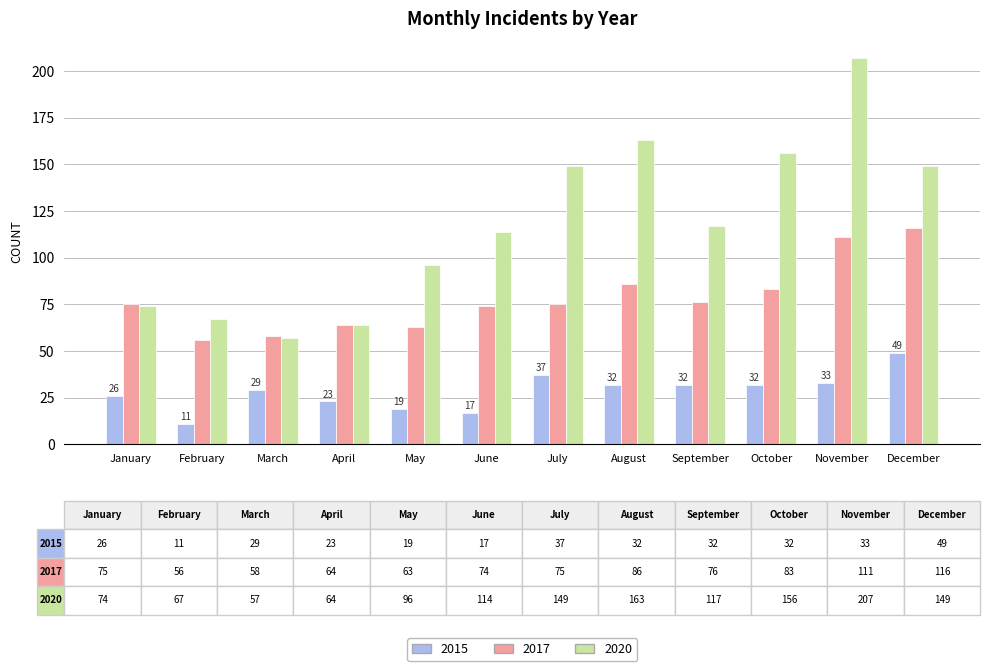

How many categories are shown in the chart?

12